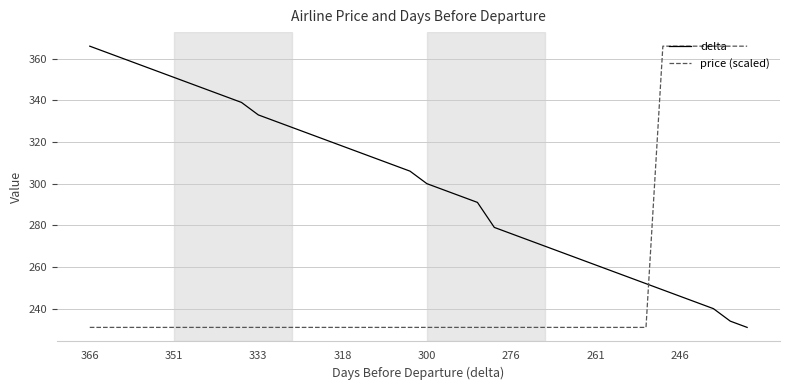

True or false: price (scaled) and delta cross at least once.

True